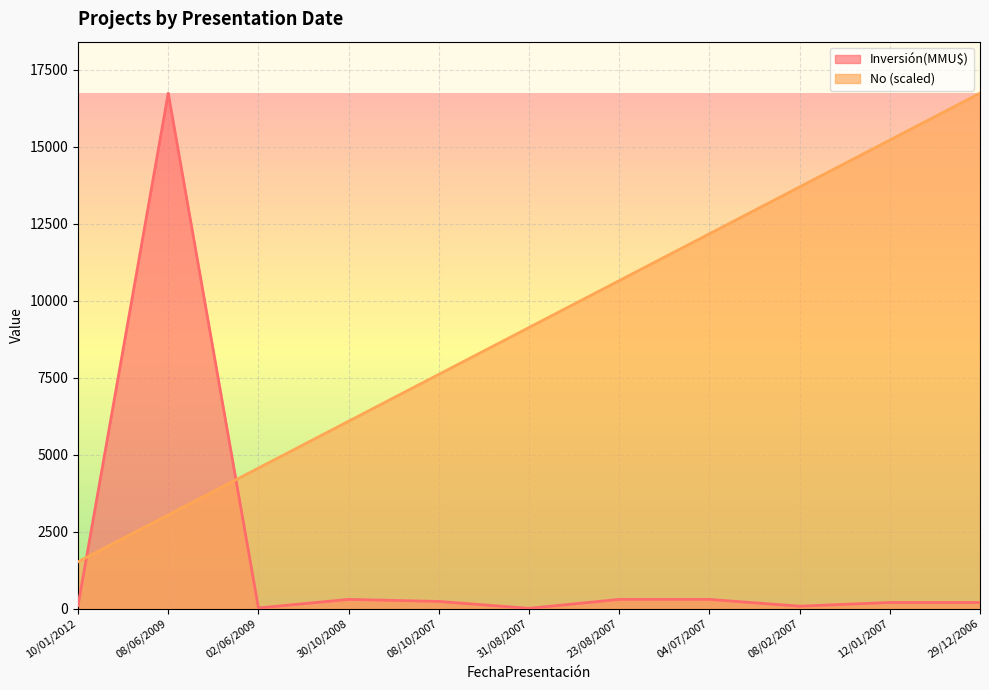

Does the chart display data point markers on the line(s)?

No